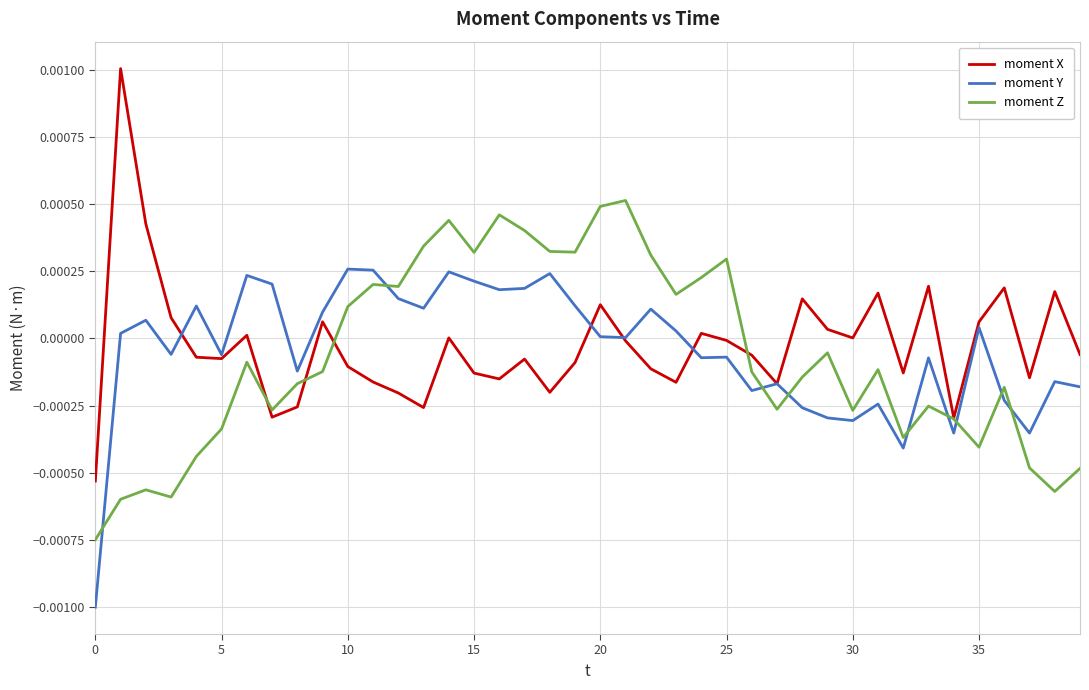

Which series has the widest spread of values?

moment X